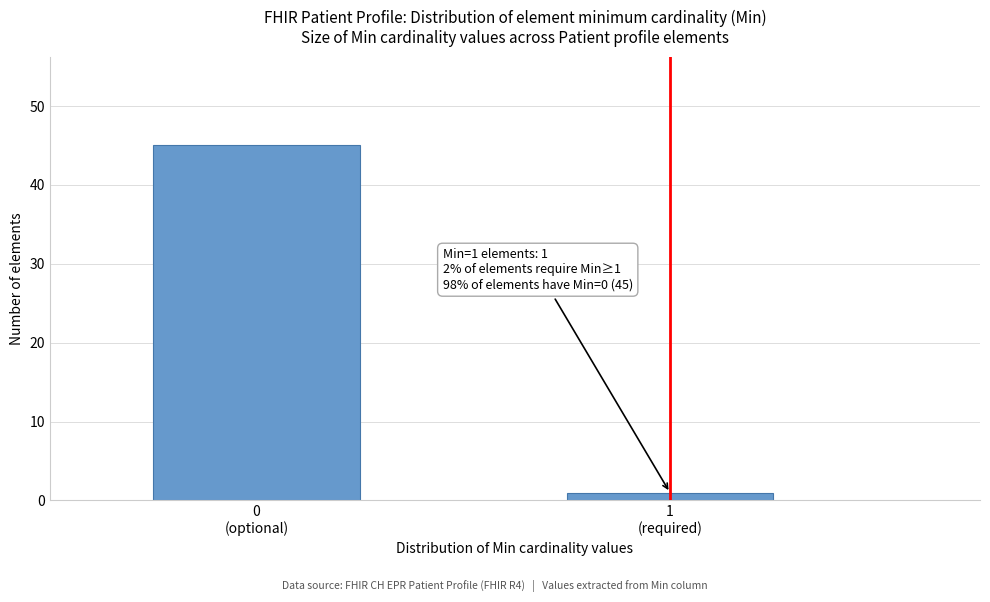

Reading left to right, list all the values displayed in this chart.

45	1